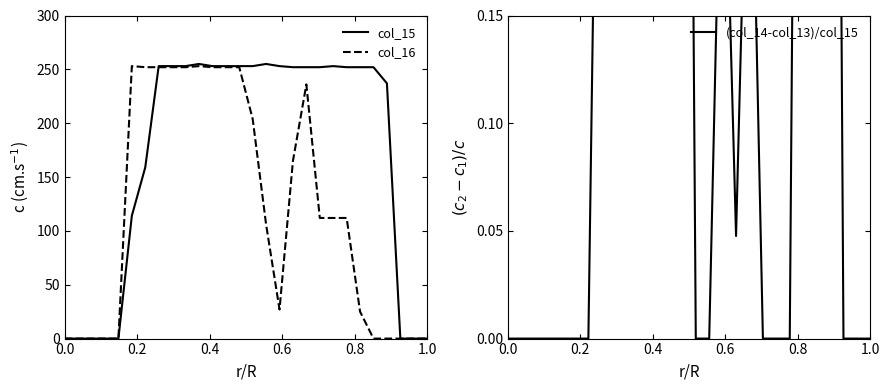

Which series has the widest spread of values?

col_15